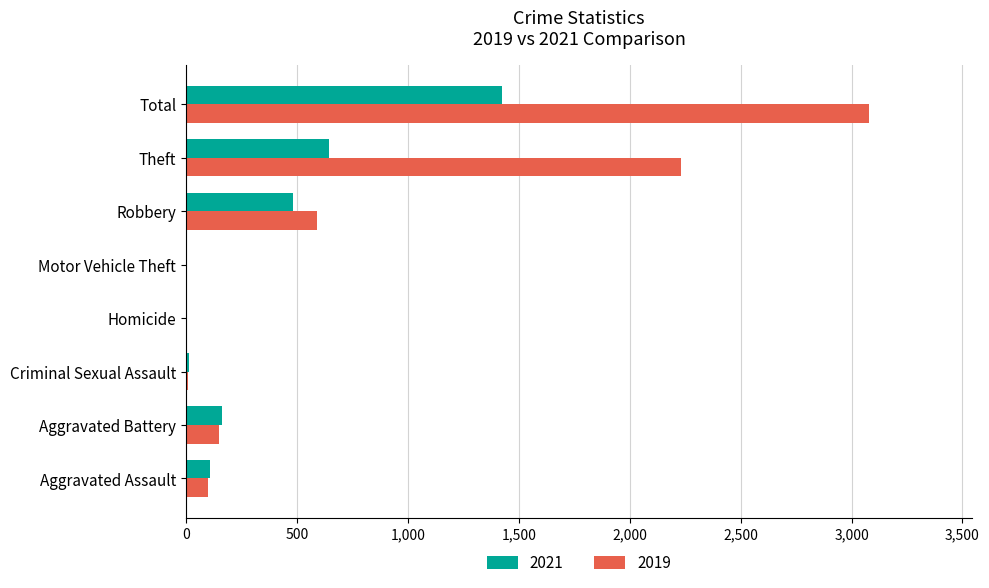

Is the value of 2019 at Robbery greater than the value of 2021 at Aggravated Assault?

Yes